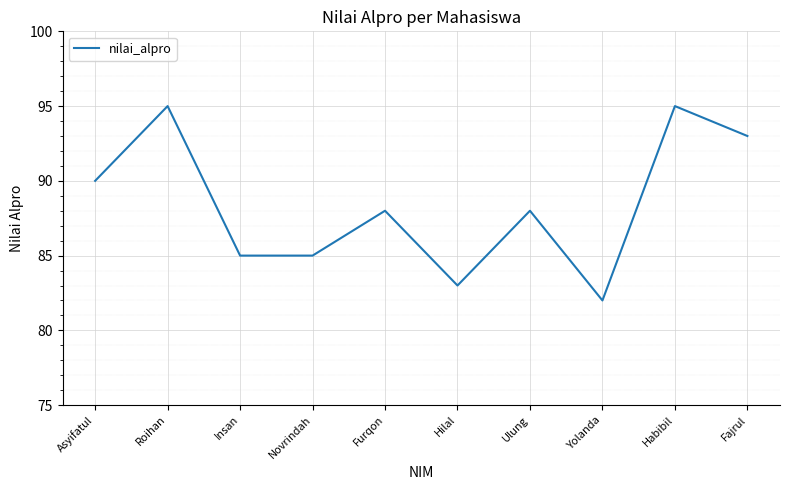

Is it true that the value at Ulung is 52?

False